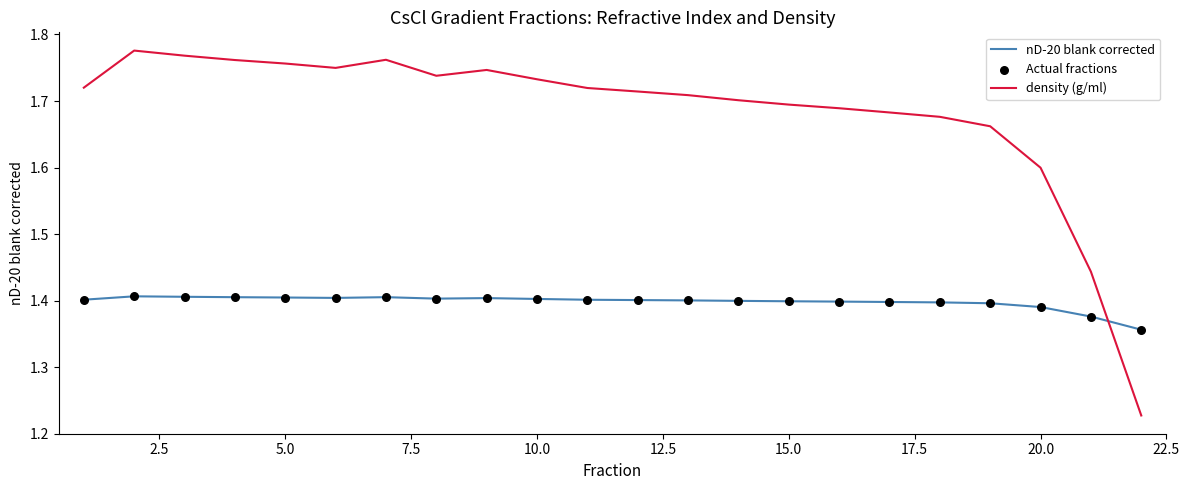

Which series has the largest range (max minus min)?

density (g/ml)